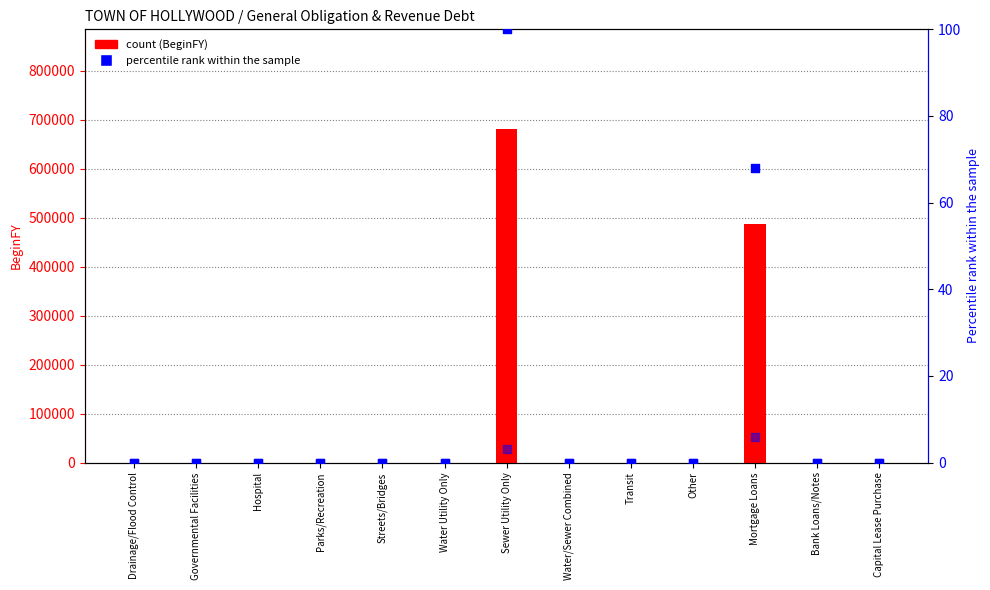

Which series has the widest spread of Y values?

BeginFY